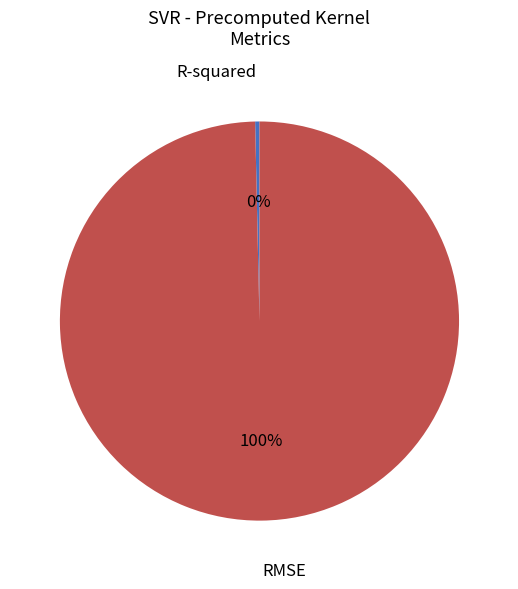

Which slice is the smallest?

R-squared